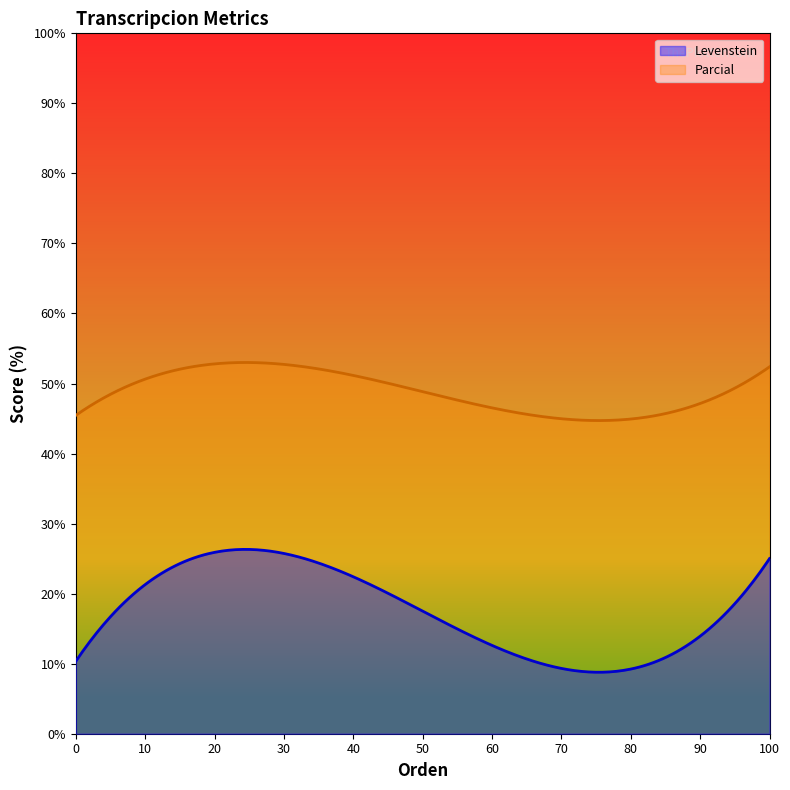

What is the average value of the Levenstein series?

17.6